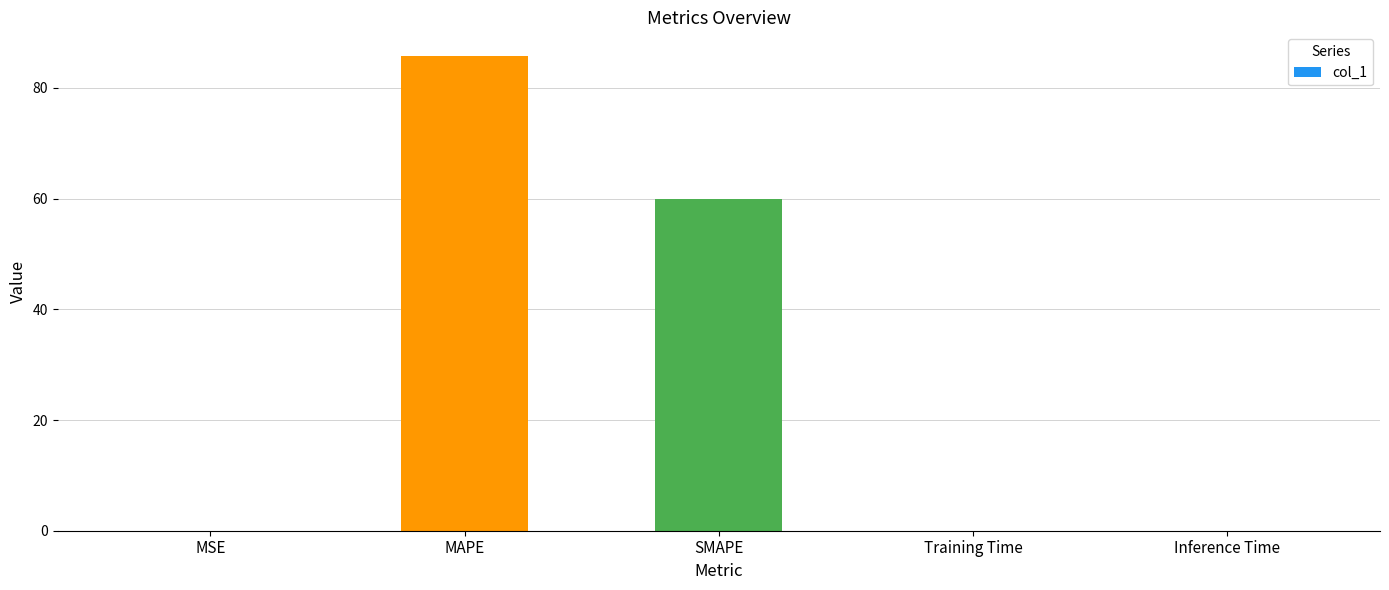

Which label corresponds to the largest value in the chart?

MAPE